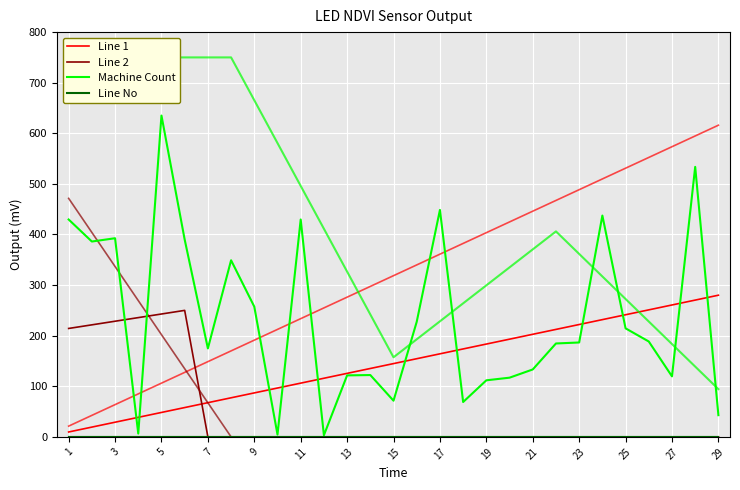

What is the highest value of the Line 2 series?

250.0